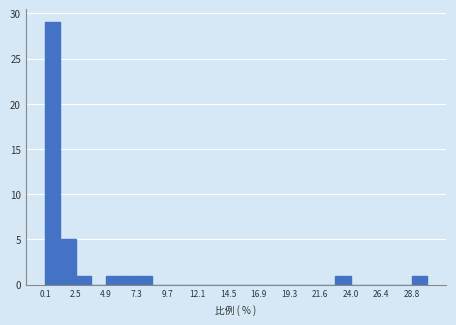

Around what value on the x-axis is the tallest bar? Give the approximate position of its centre, as read against the axis.

0.5